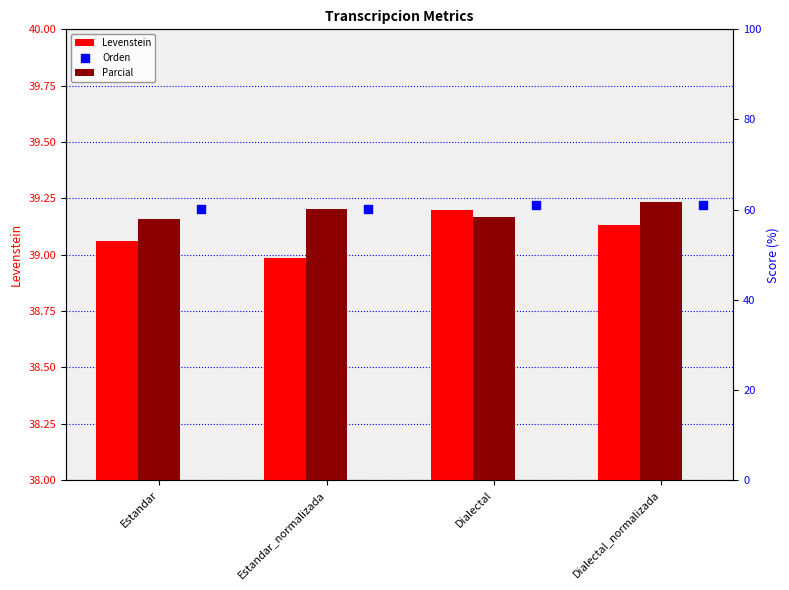

What are all the series names shown in the legend?

Levenstein, Parcial, Orden